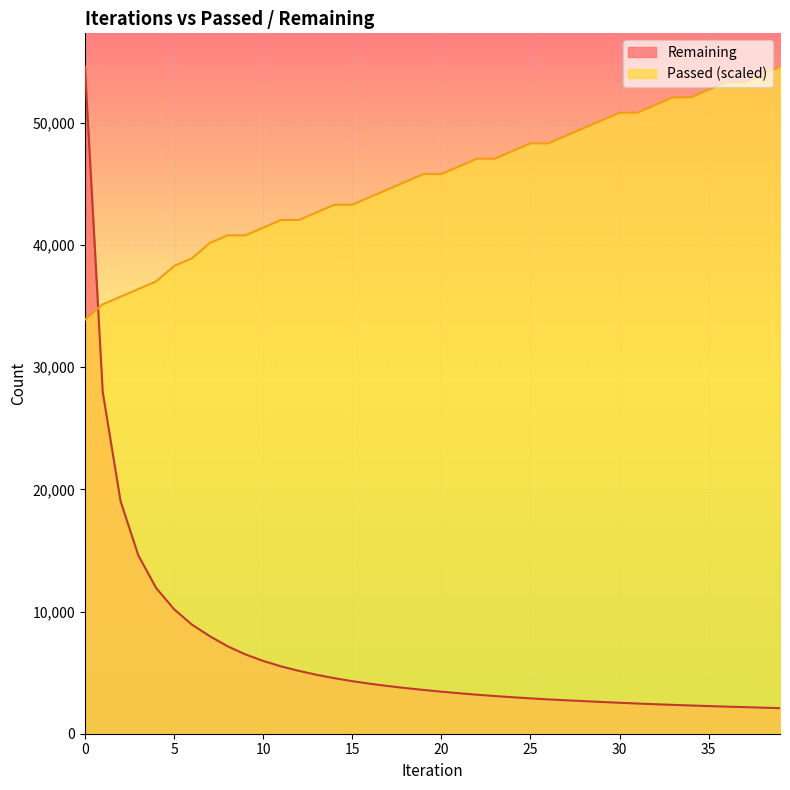

How many data points does each series have?

40